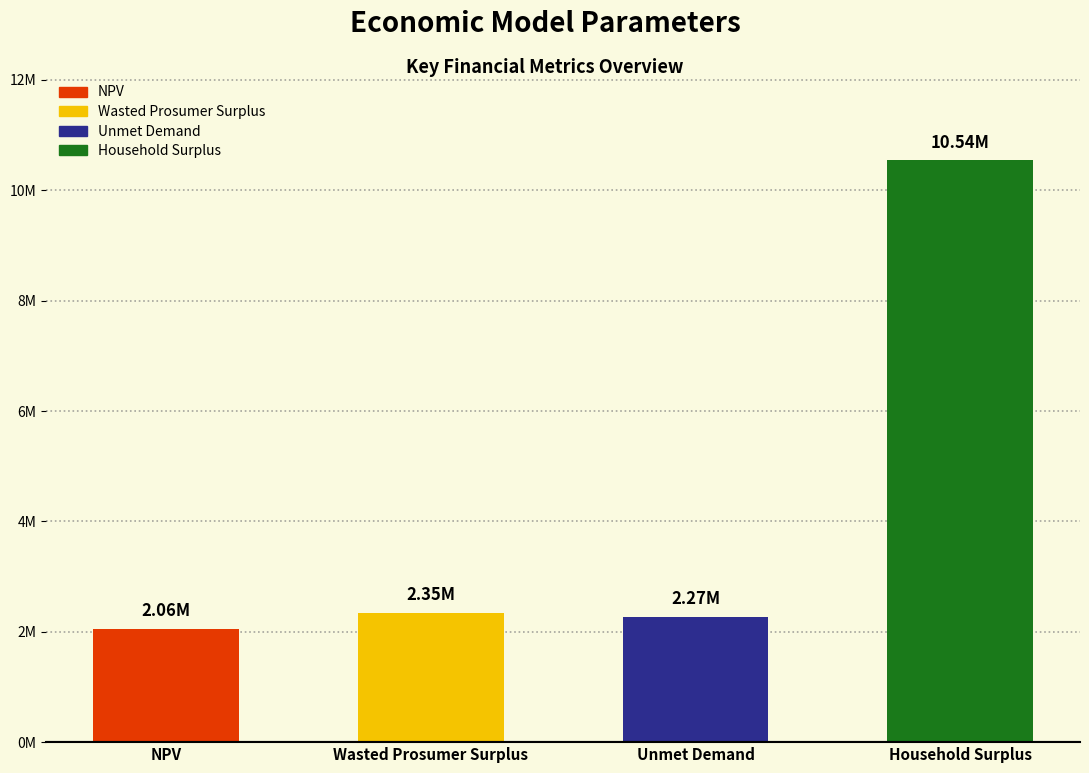

Is it true that the value at Household Surplus is 10544008.6?

True